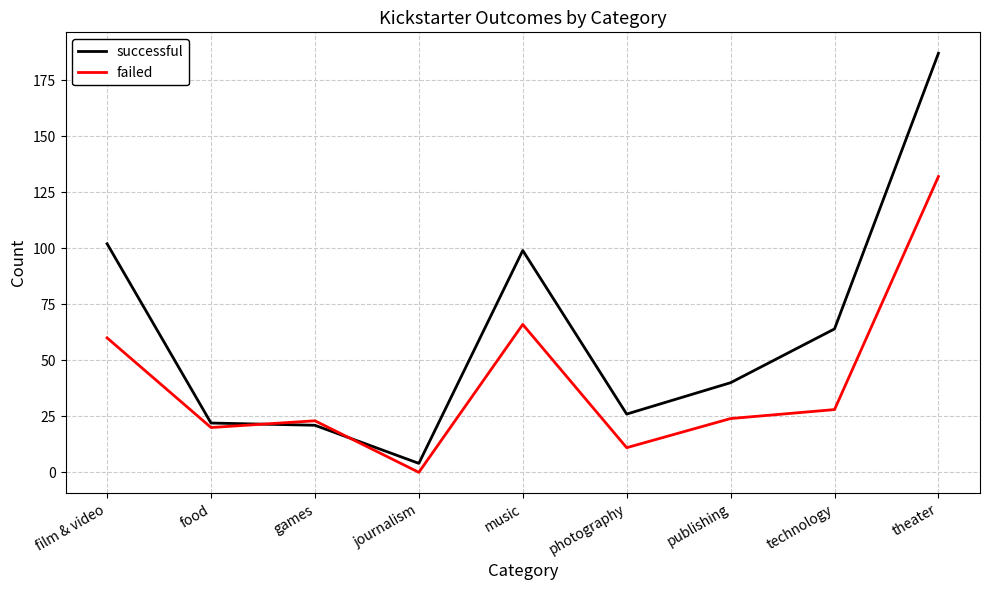

What is the sum of the failed values at games and photography?

34